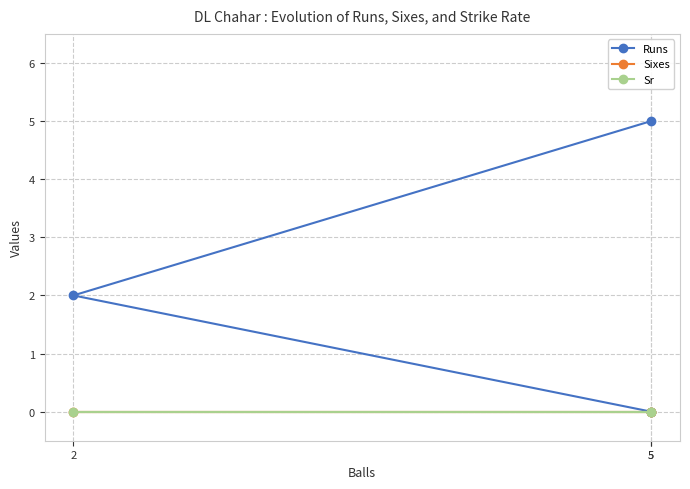

Is the value of Sixes at 5 greater than the value of Runs at 2?

No